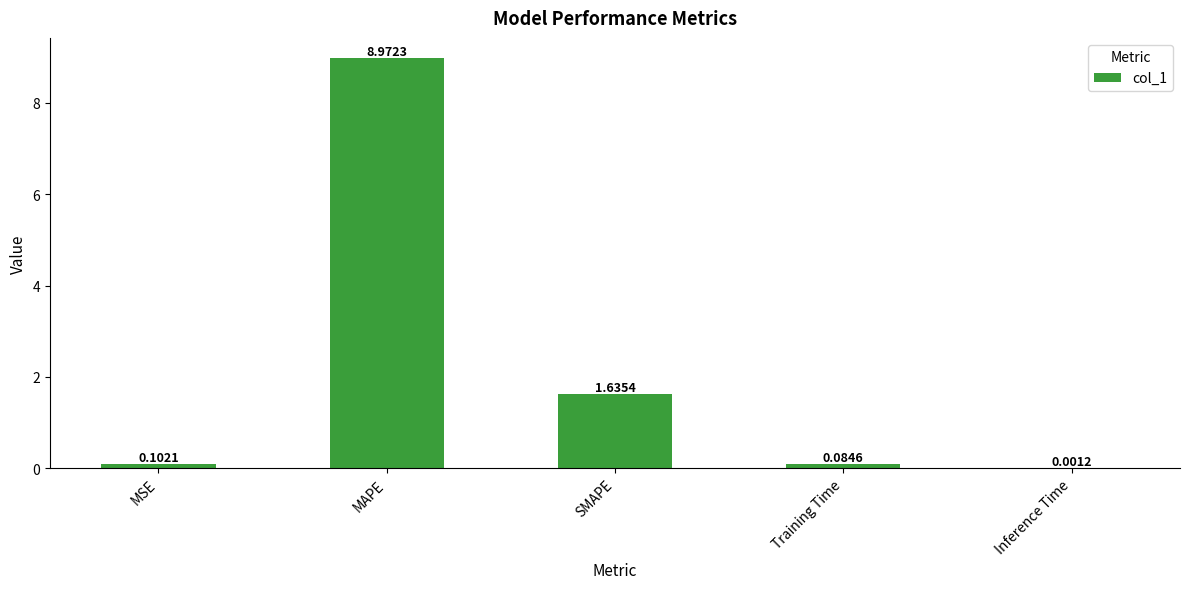

What is the change in value from MSE to MAPE?

+8.9